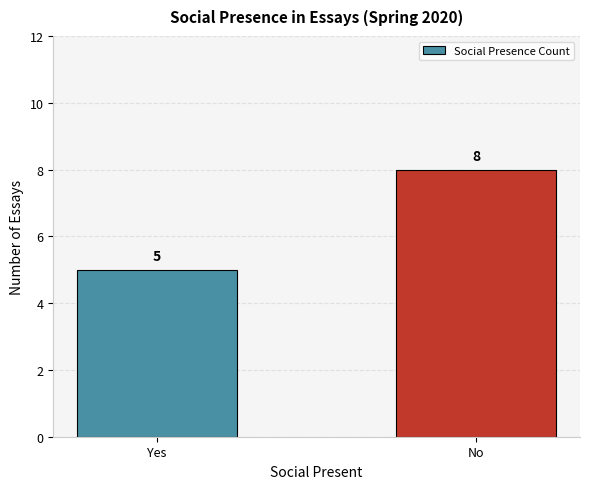

Rank the categories by value from highest to lowest.

No, Yes